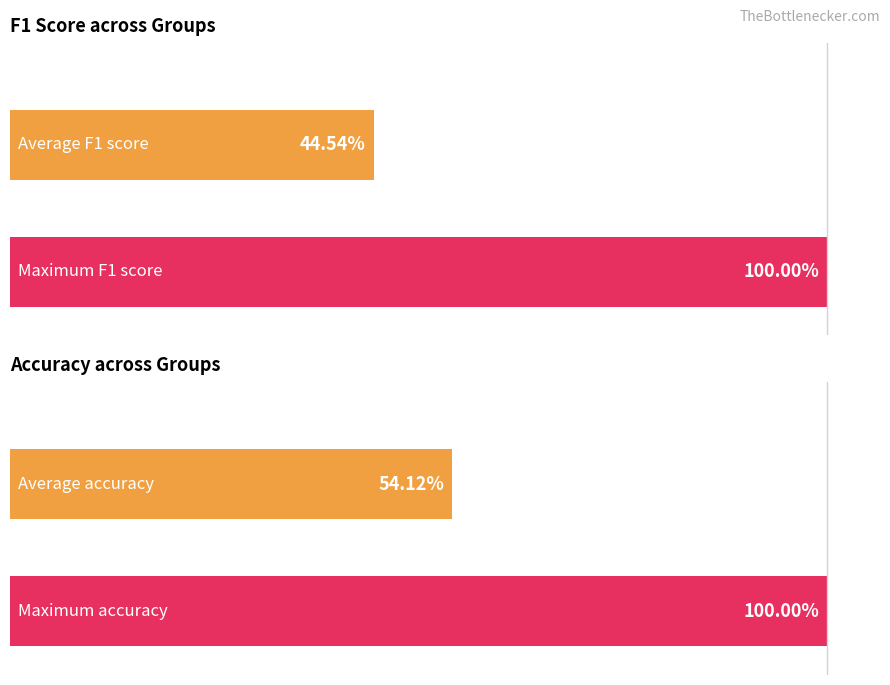

The f1 series shows 0.4 at 2. True or false?

True